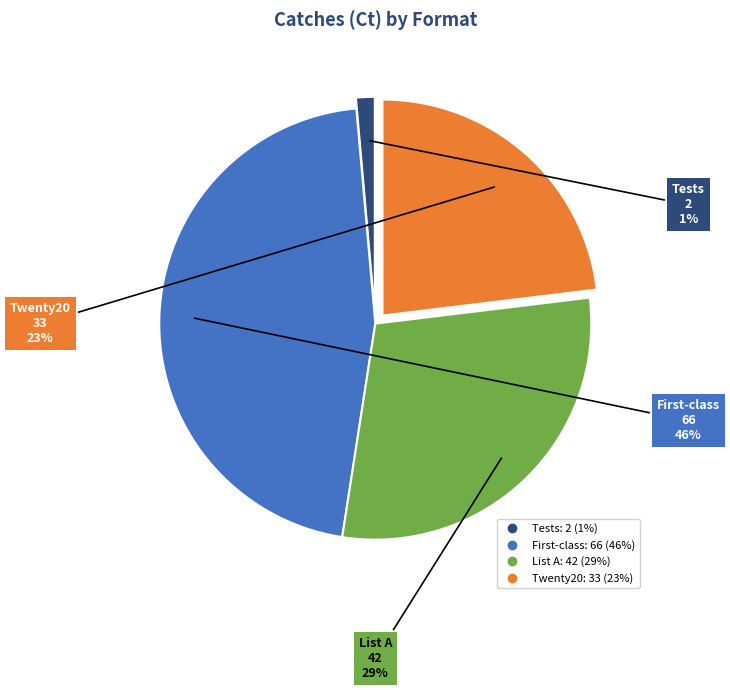

Count the number of slices in the pie.

4